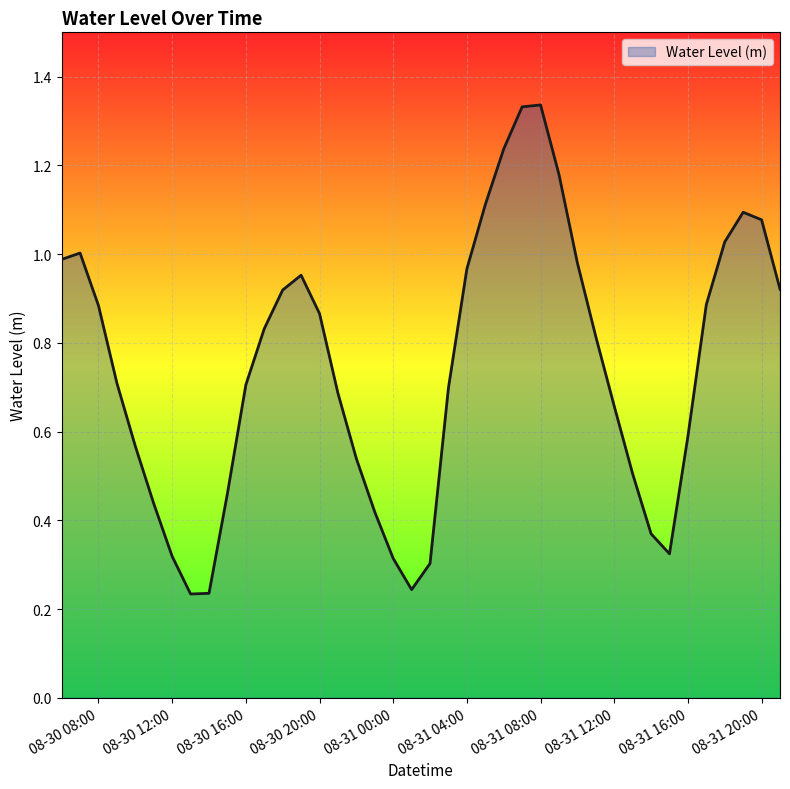

At which category does the data reach its first local peak?

2024-08-30 07:00:00